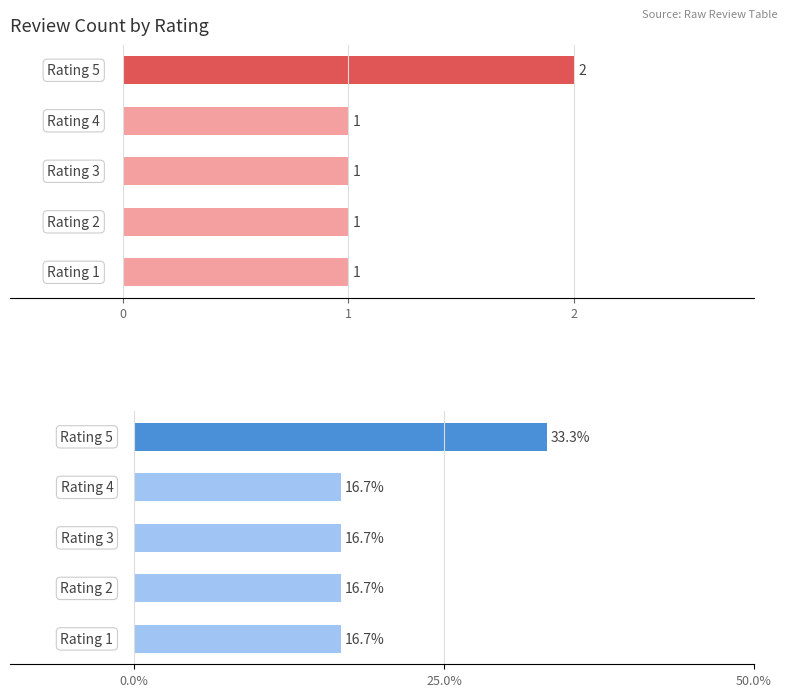

What are all the series names shown in the legend?

Count, Percentage